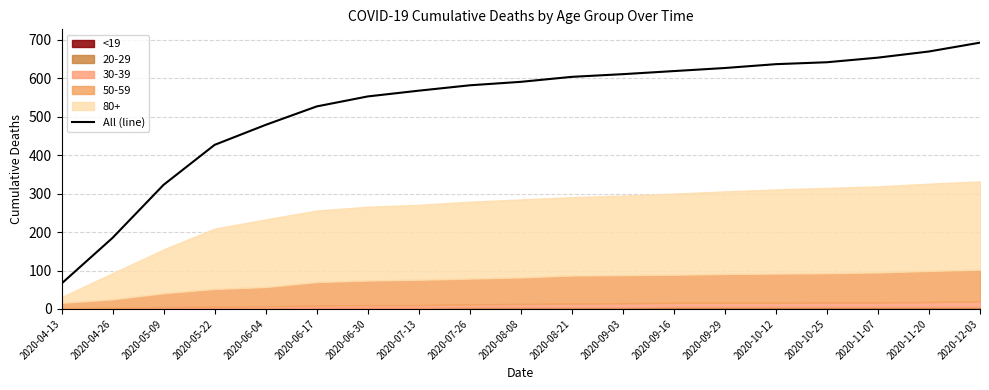

Which category has the highest value across all series?

2020-12-03